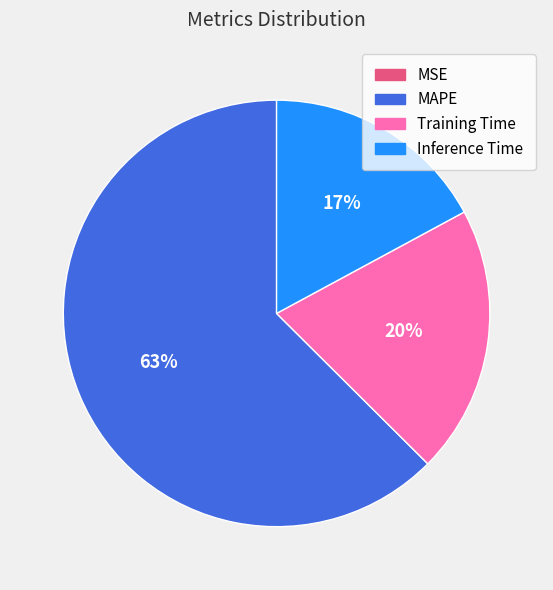

Which has a higher value, MAPE or Inference Time?

MAPE